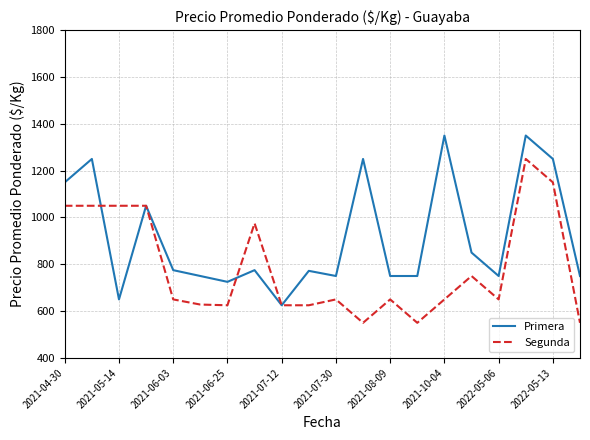

True or false: Primera has more than 0 interior local peaks.

True